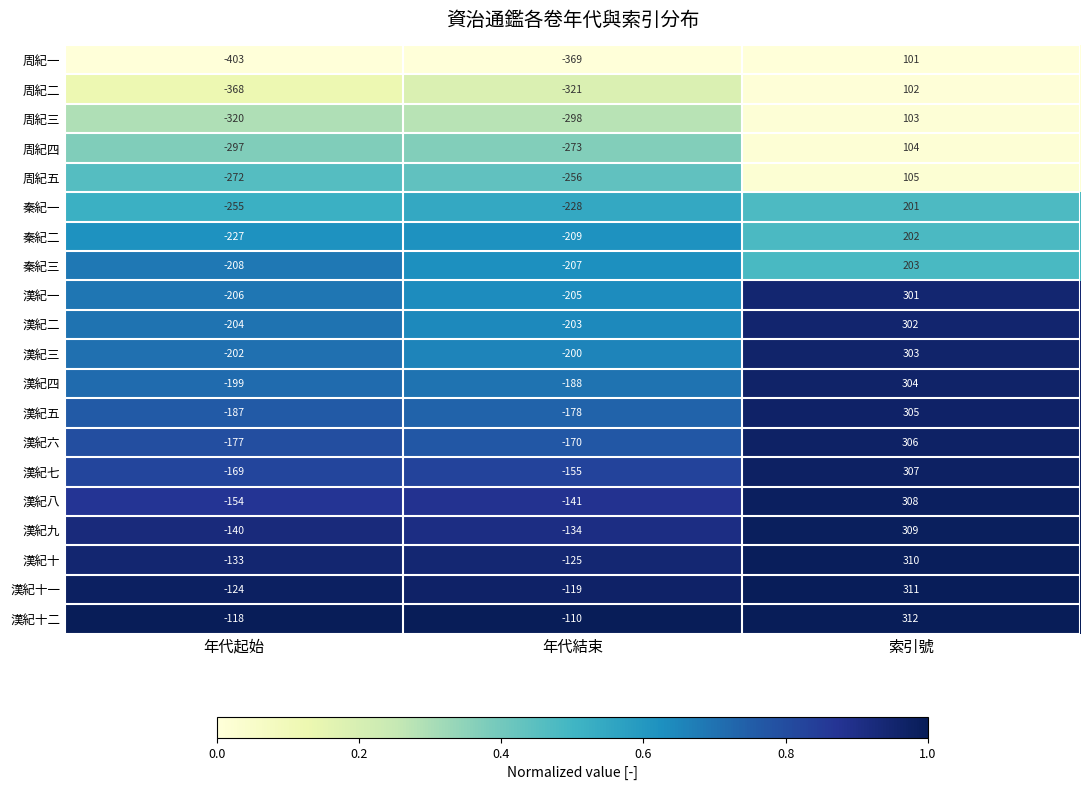

What is the difference between the 漢紀八 values at 年代結束 and 年代起始?

13